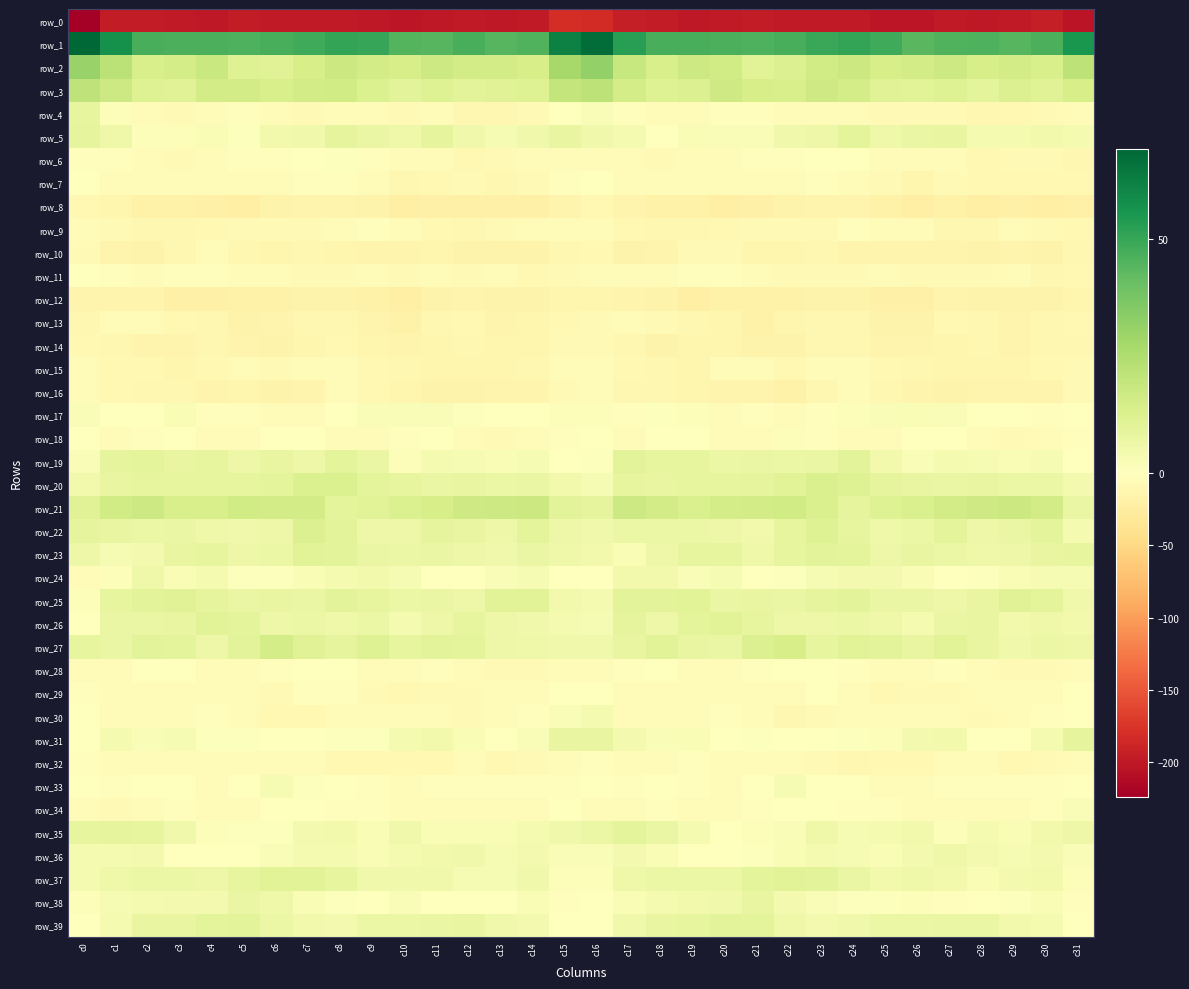

Read the row_30 value at c14.

-3.4